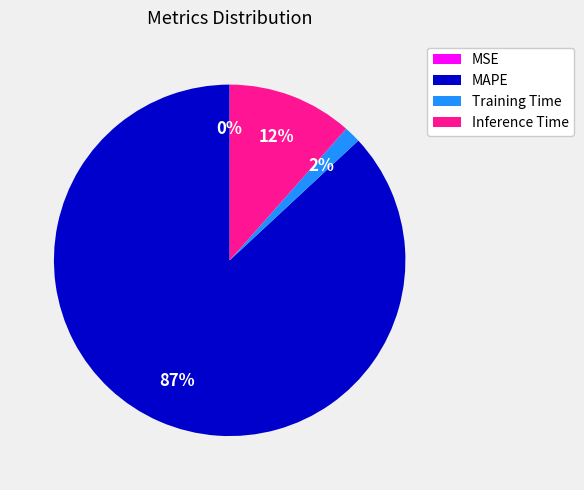

To the nearest percent, what is the average slice percentage?

25%